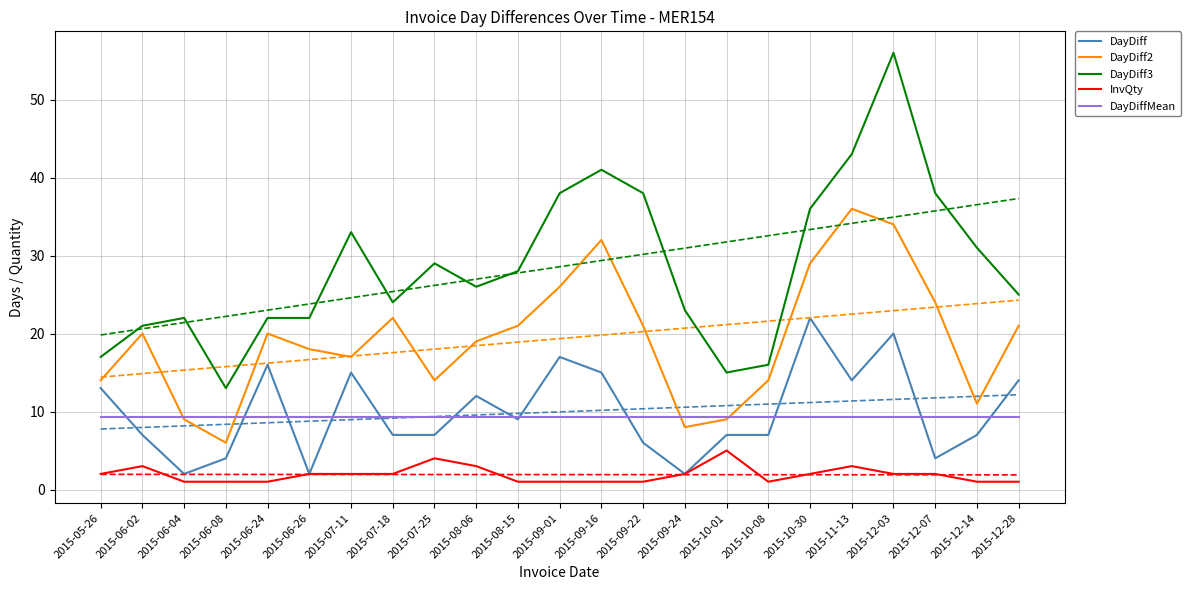

True or false: DayDiff3 and DayDiffMean intersect in this chart.

False